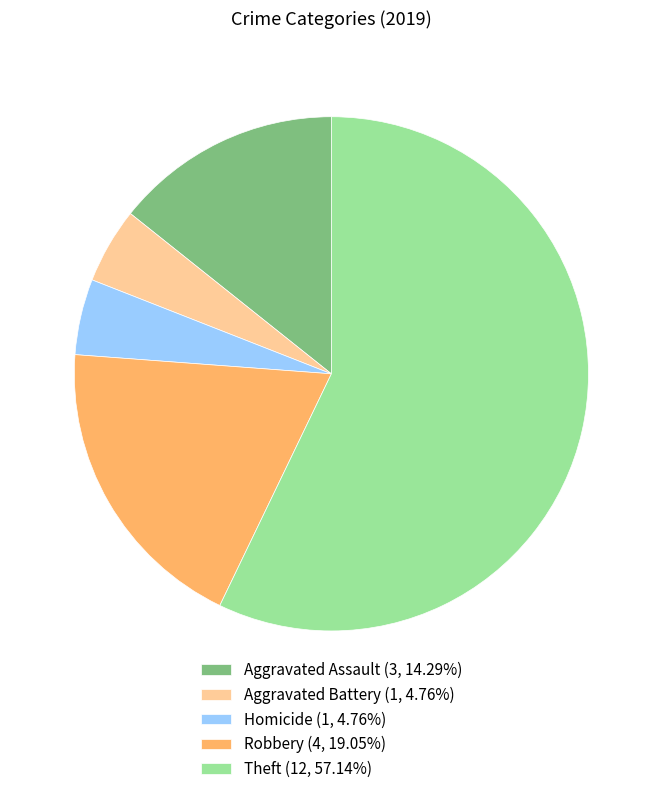

Is the sum of Theft (12, 57.14%) and Homicide (1, 4.76%) greater than half?

Yes